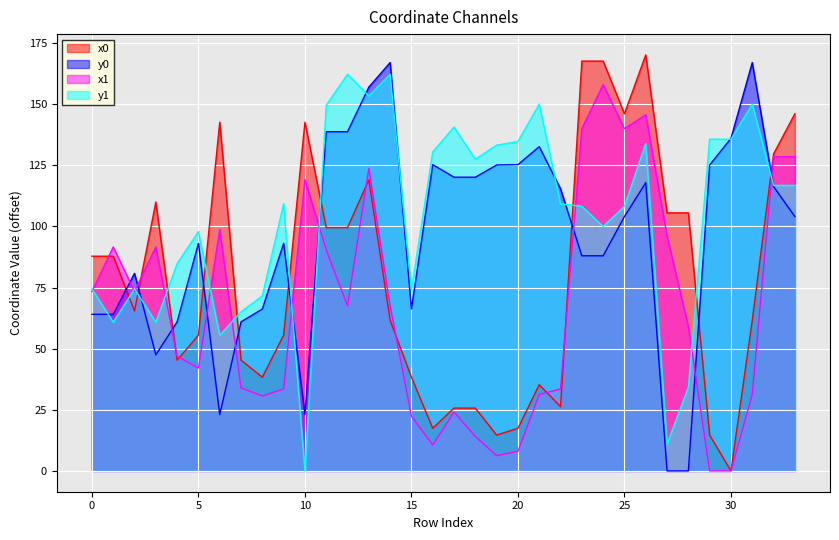

At how many categories does at least one series exceed 10?

34